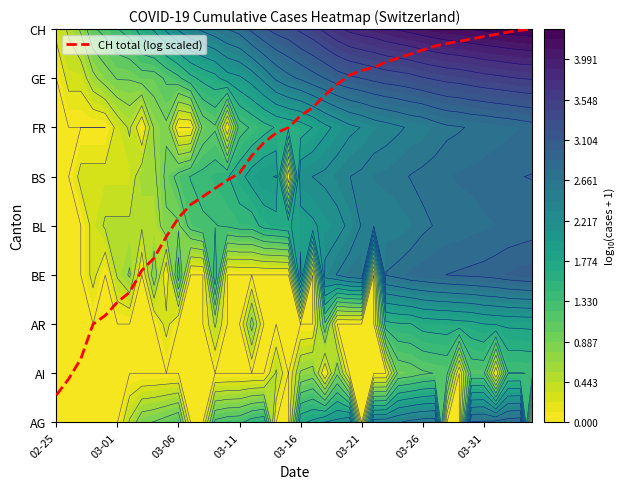

How many distinct data groups are displayed?

1